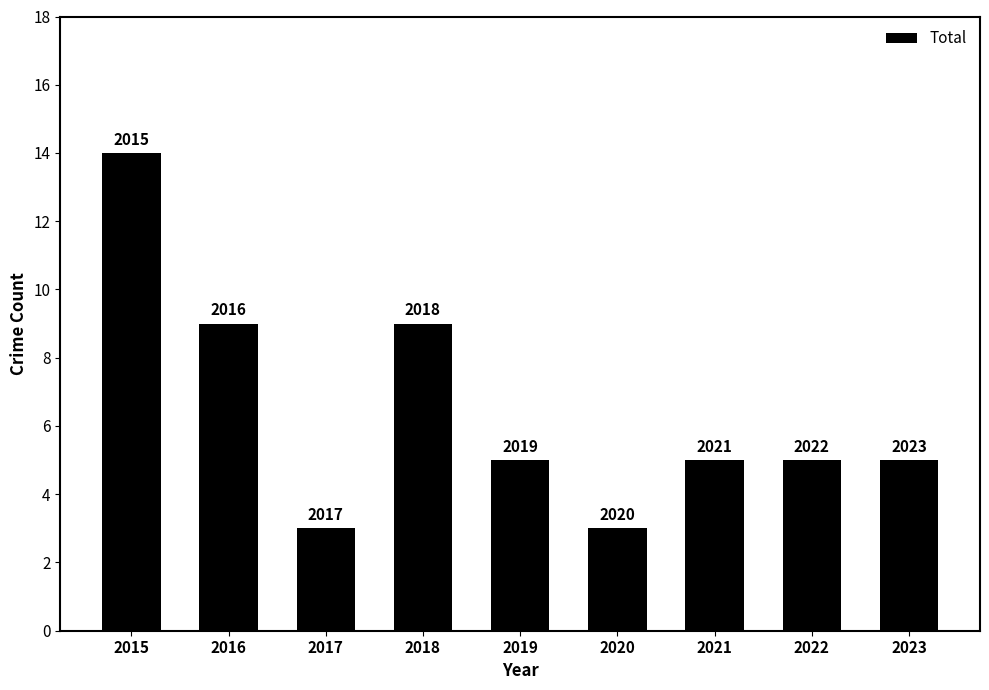

What is the difference between the second highest and second lowest values?

6